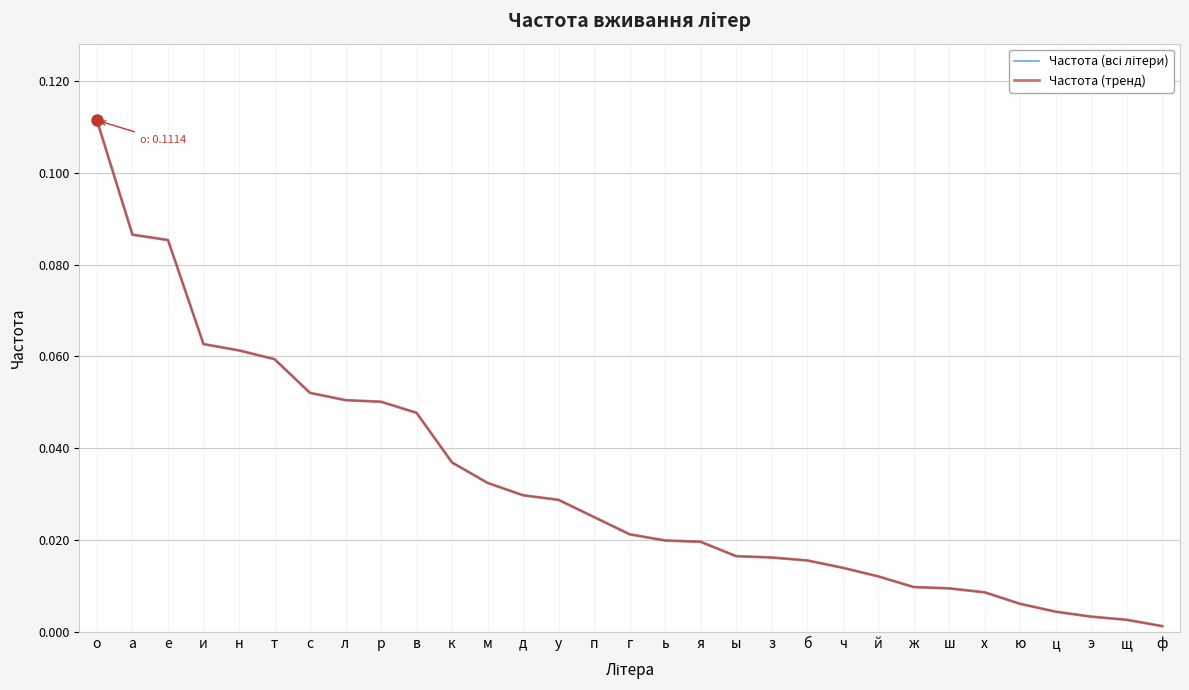

Which category has the lowest value across all series?

ф